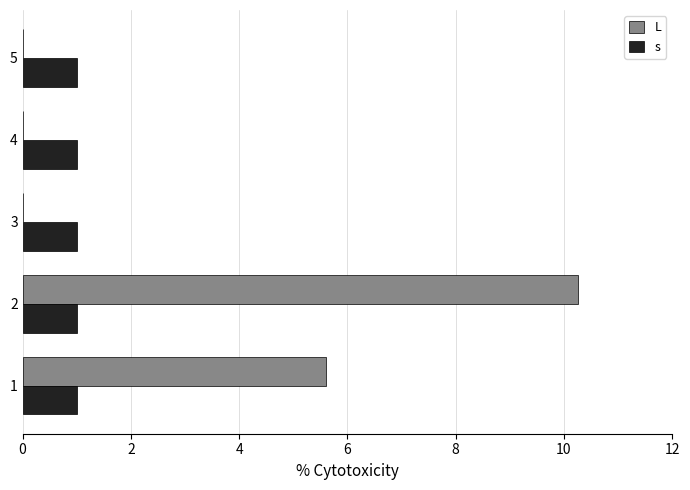

How many data points does each series have?

5